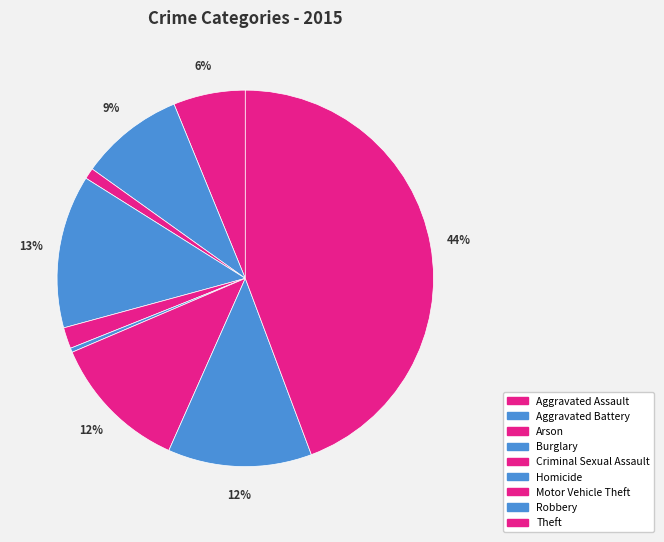

Which has a higher value, Burglary or Arson?

Burglary